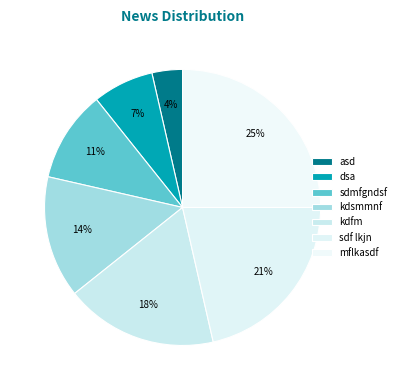

Which slice is the largest?

mflkasdf